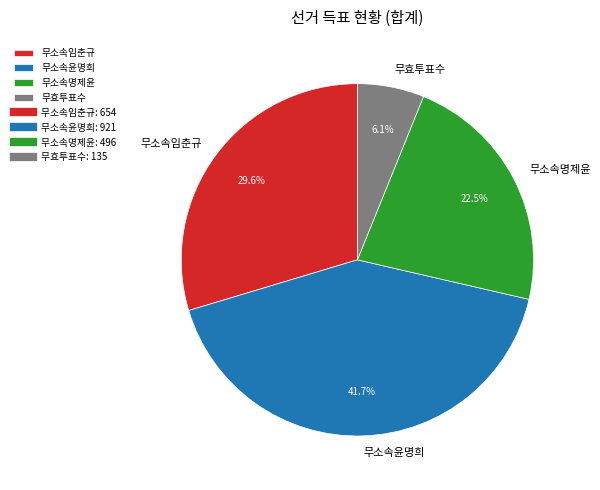

Do 무효투표수 and 무소속명제윤 together represent more than half of the pie?

No